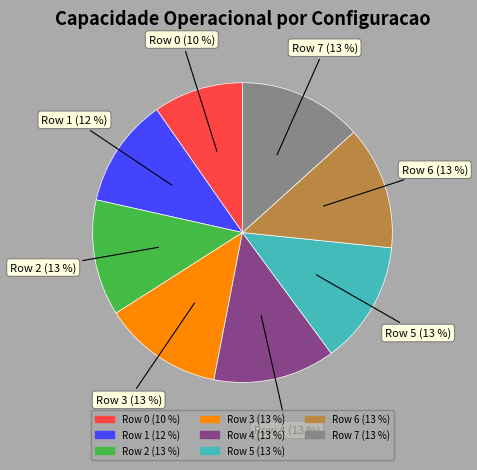

What is the smallest slice in the pie chart?

Row 0